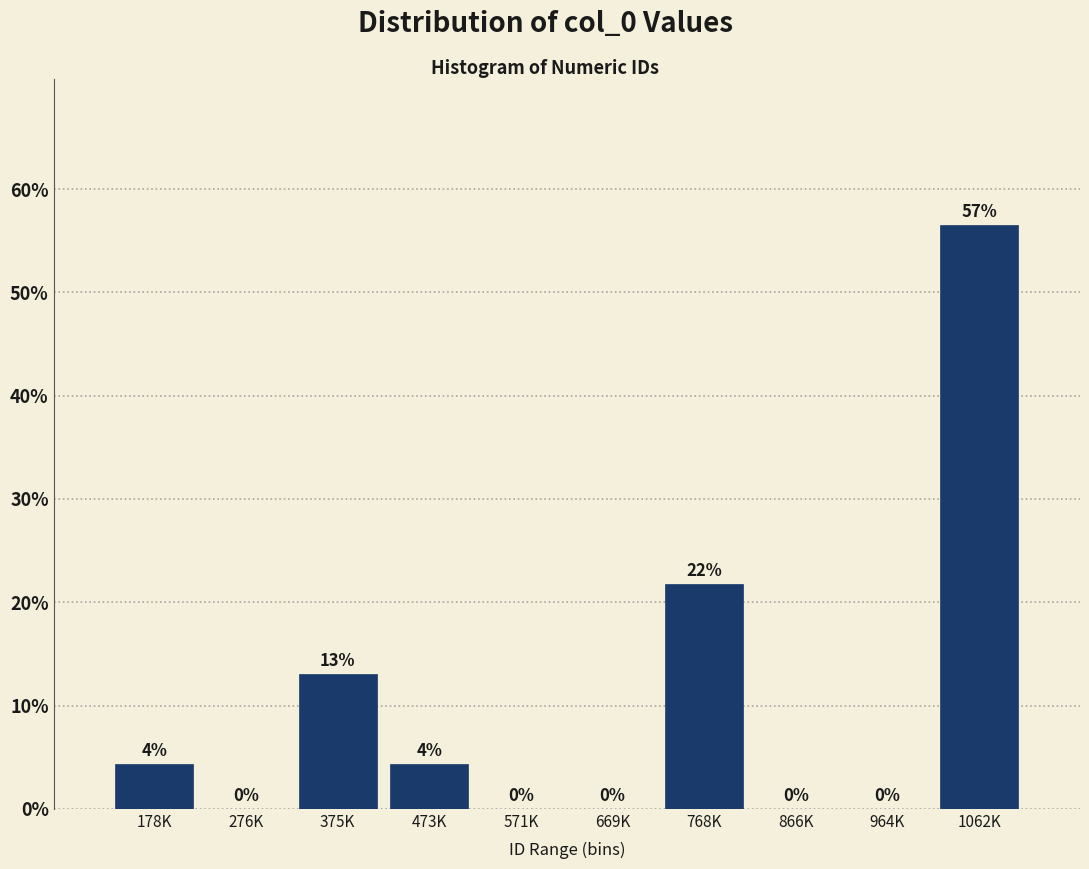

What is the sum of all values?

100.0